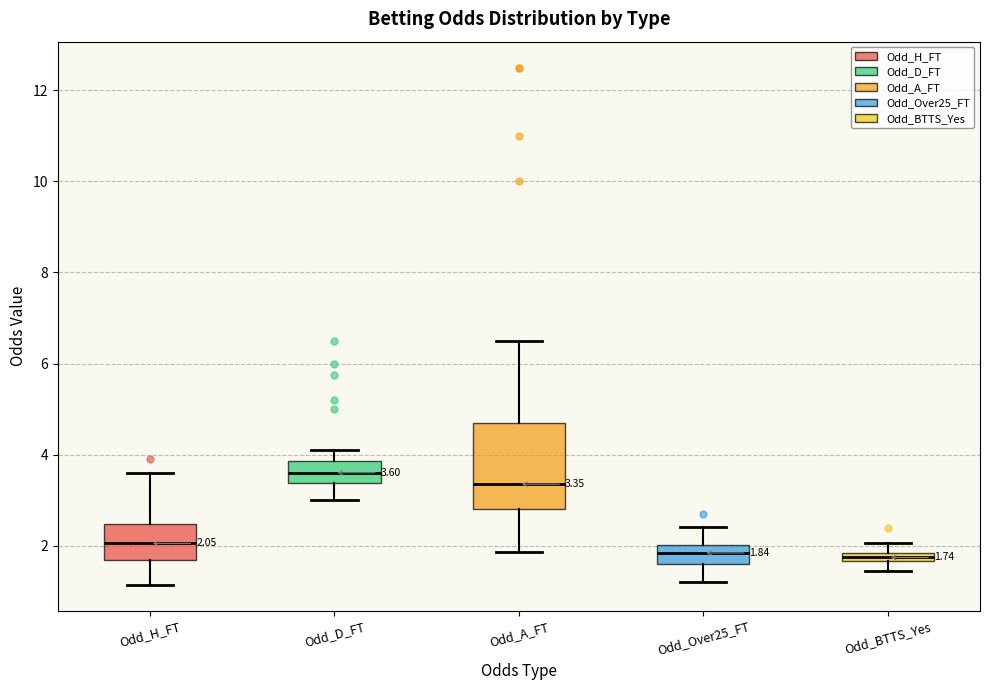

Comparing the boxes themselves (not the whiskers), which one is the tallest?

Odd_A_FT